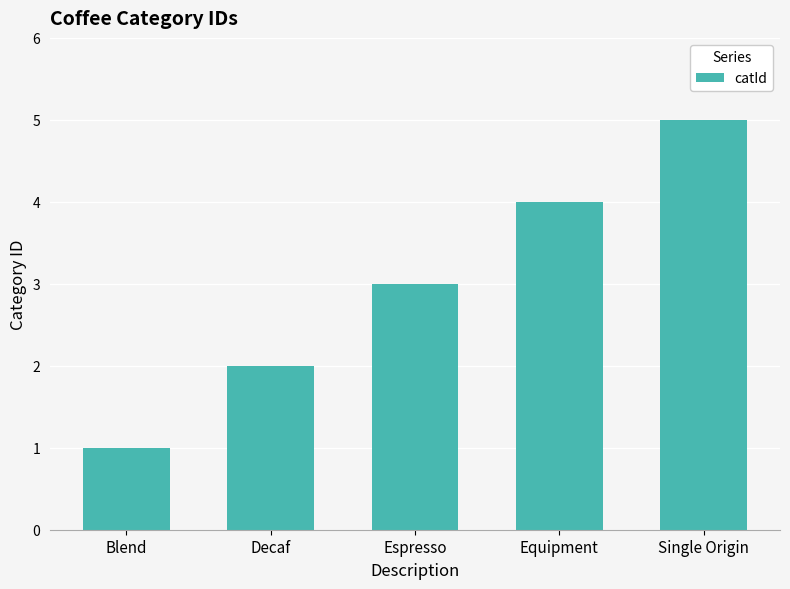

What is the change in value from Espresso to Single Origin?

+2